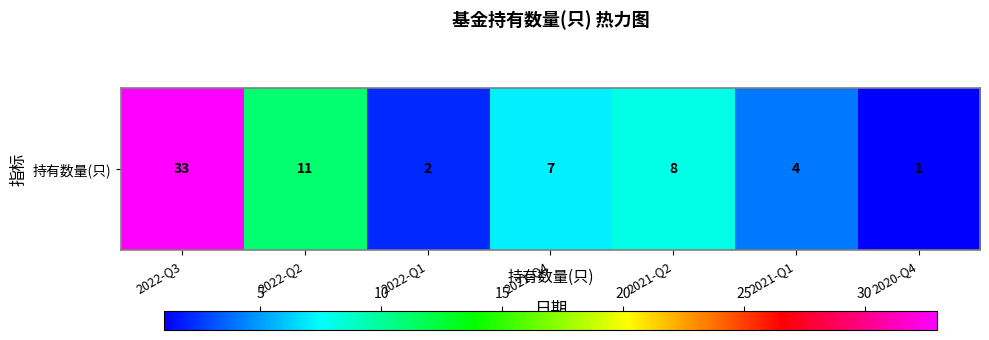

True or false: the data shows 1 at 2020-Q4.

True